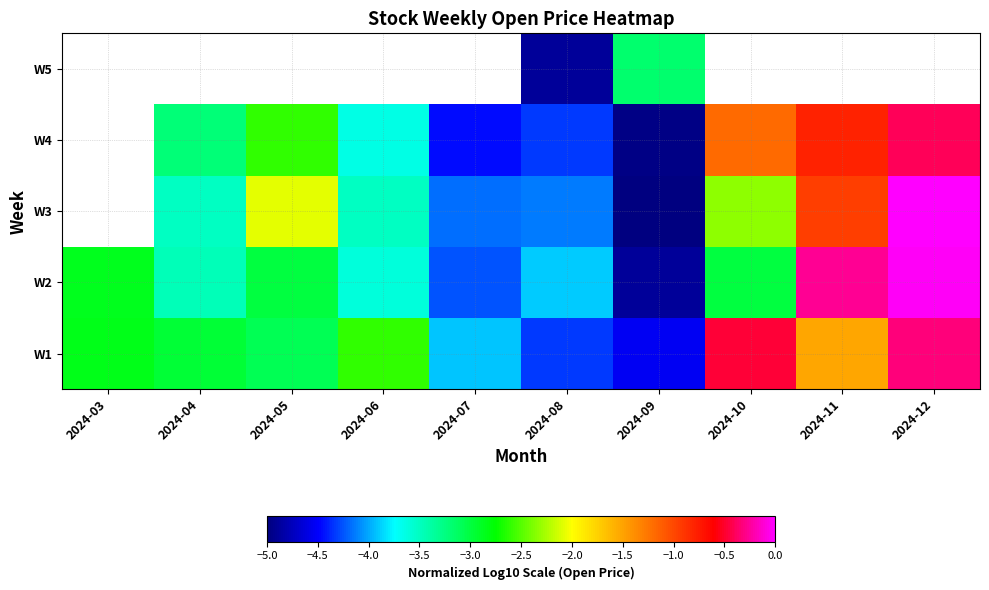

How many values in the W3 series exceed -3?

4